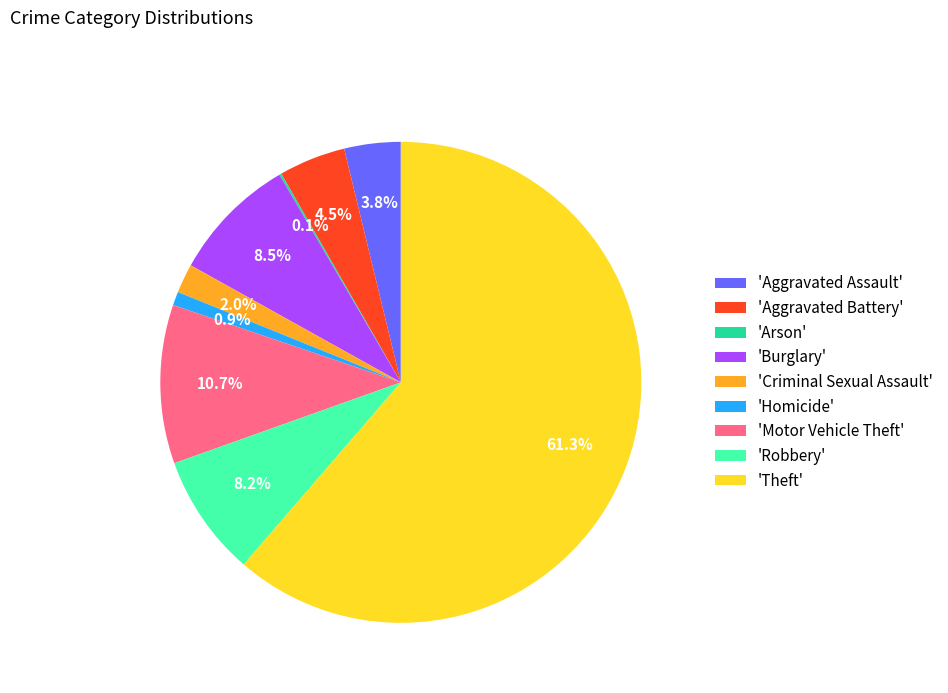

Which category has the biggest portion of the pie?

'Theft'